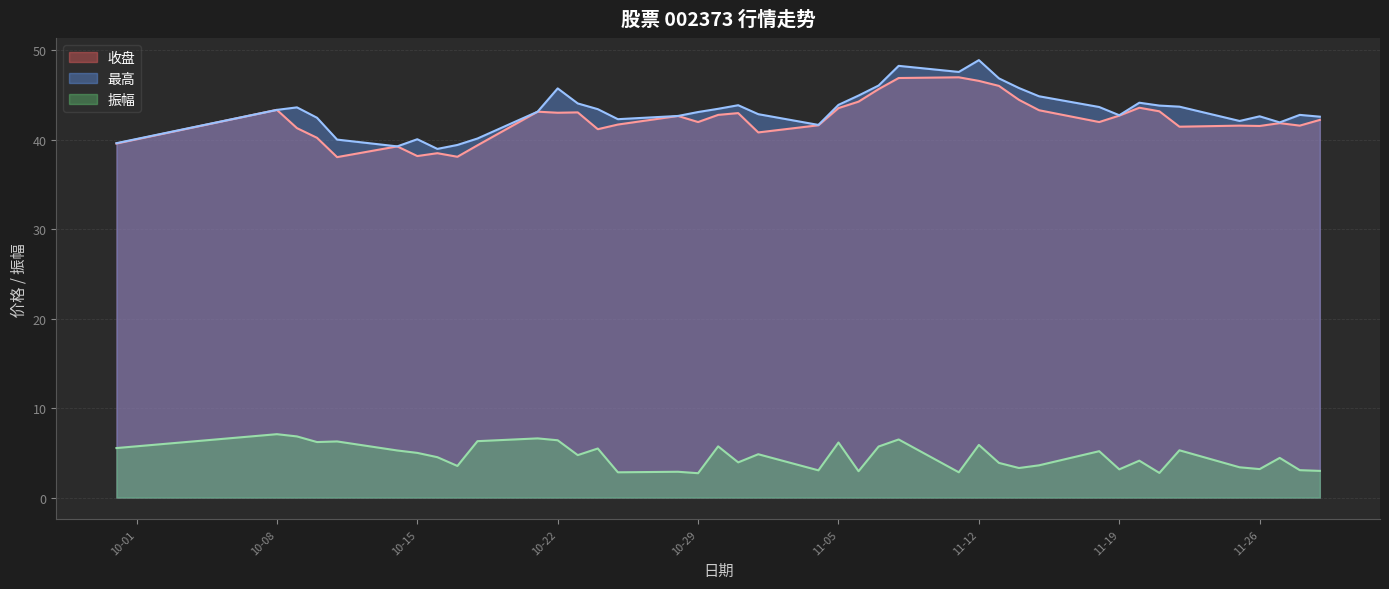

What is the value of the 收盘 point at the 25th from the left?

46.9